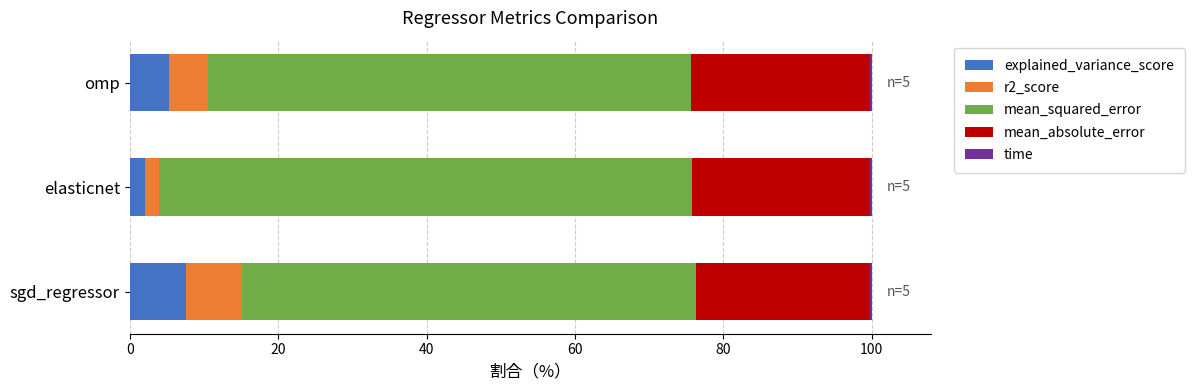

Which category has the highest value in the explained_variance_score series?

sgd_regressor